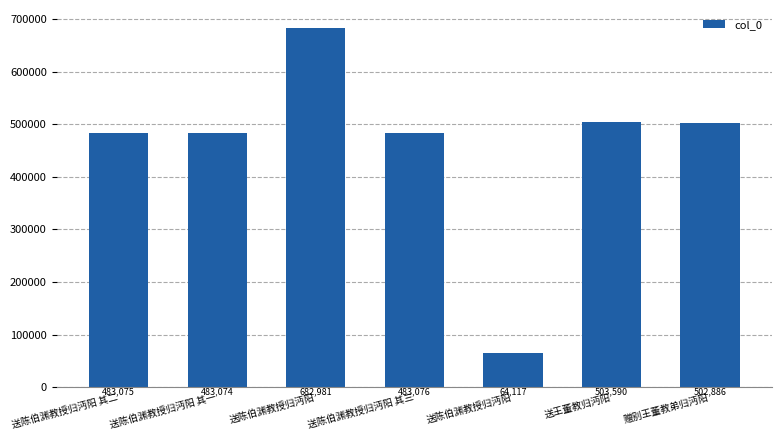

Are the bars horizontal?

No